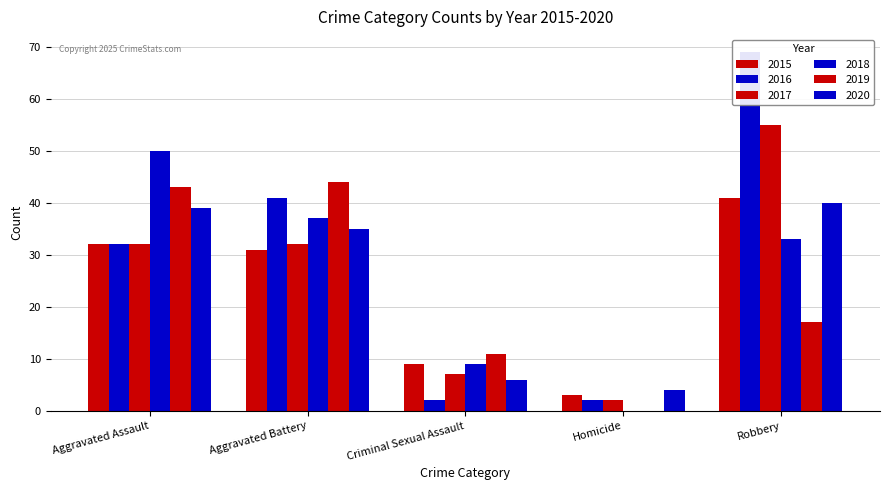

Reading left to right, list all the values displayed in this chart.

2015: 32	31	9	3	41
2016: 32	41	2	2	69
2017: 32	32	7	2	55
2018: 50	37	9	0	33
2019: 43	44	11	0	17
2020: 39	35	6	4	40